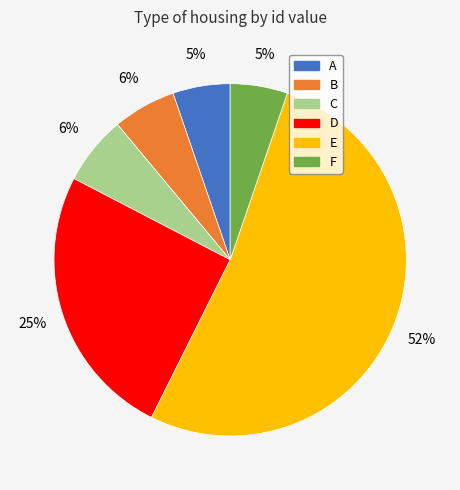

Which has a higher value, E or D?

E